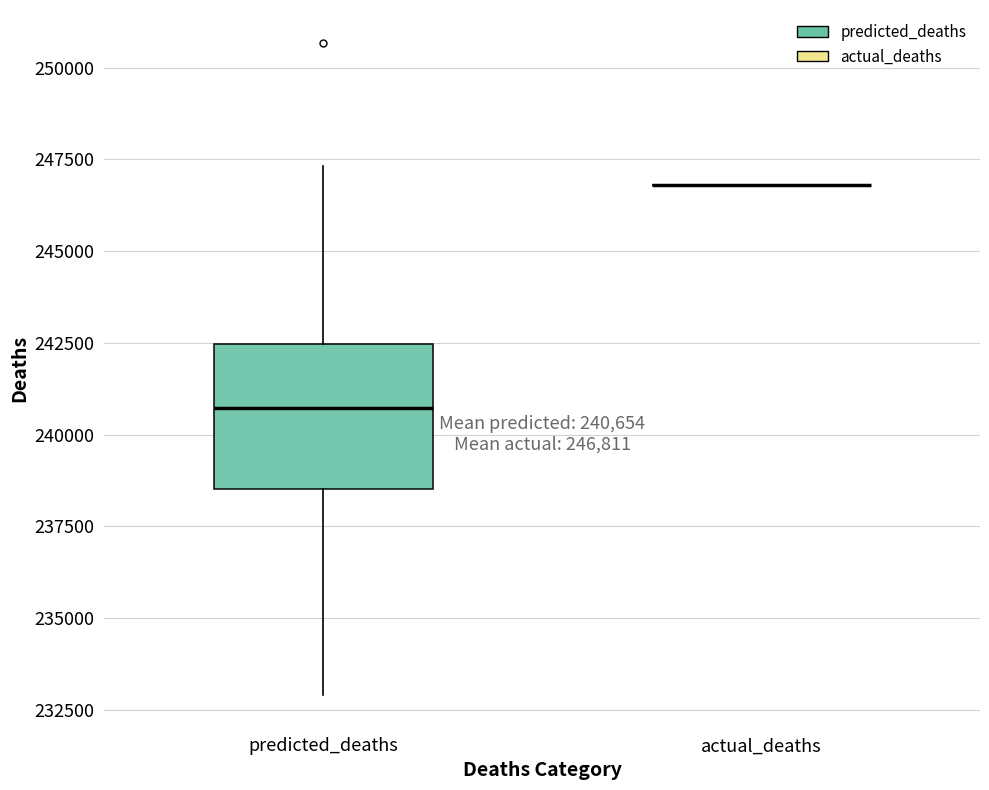

Comparing the boxes themselves (not the whiskers), which one is the tallest?

predicted_deaths